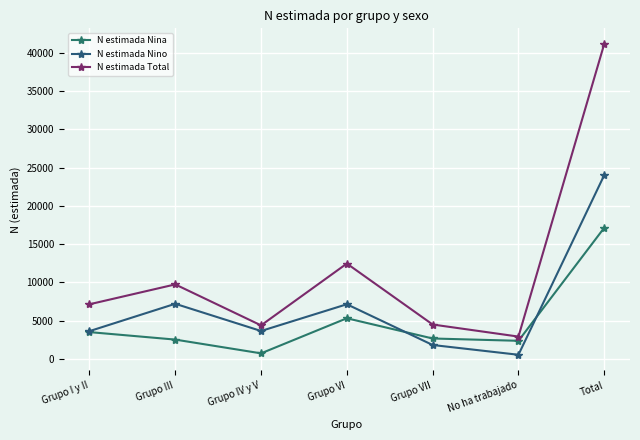

List the series in order of their peak value, highest first.

N estimada Total, N estimada Nino, N estimada Nina